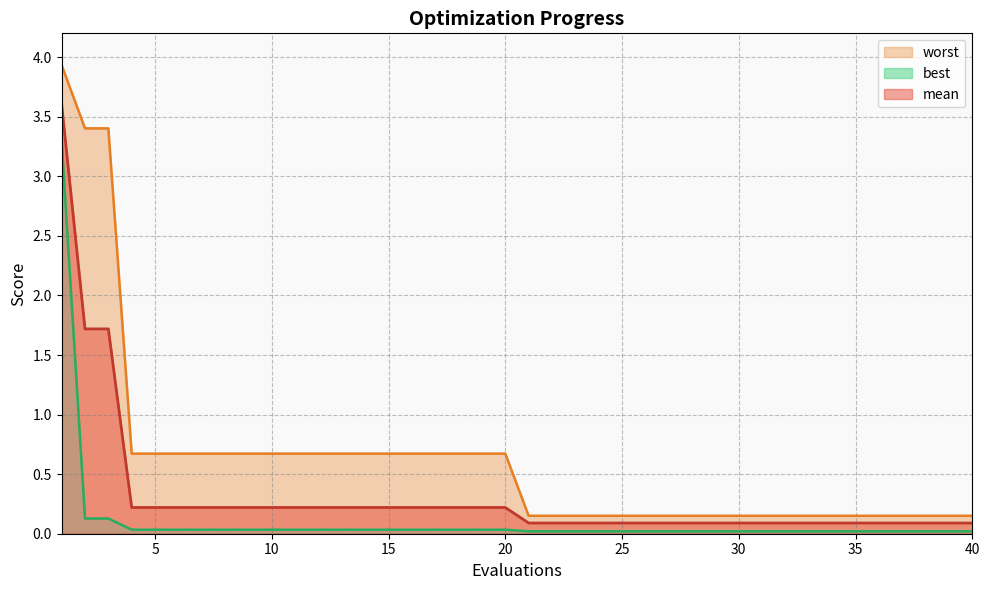

Count the number of categories in the chart.

40